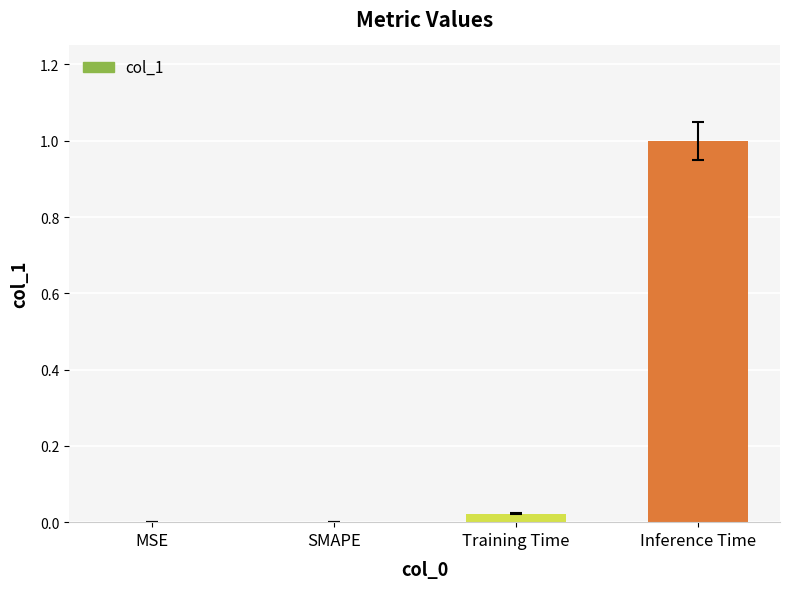

What is the sum of all values?

1.0